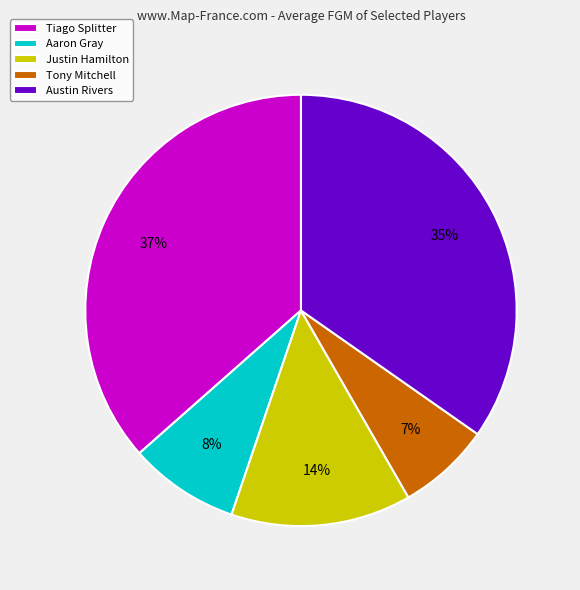

Count the number of slices in the pie.

5